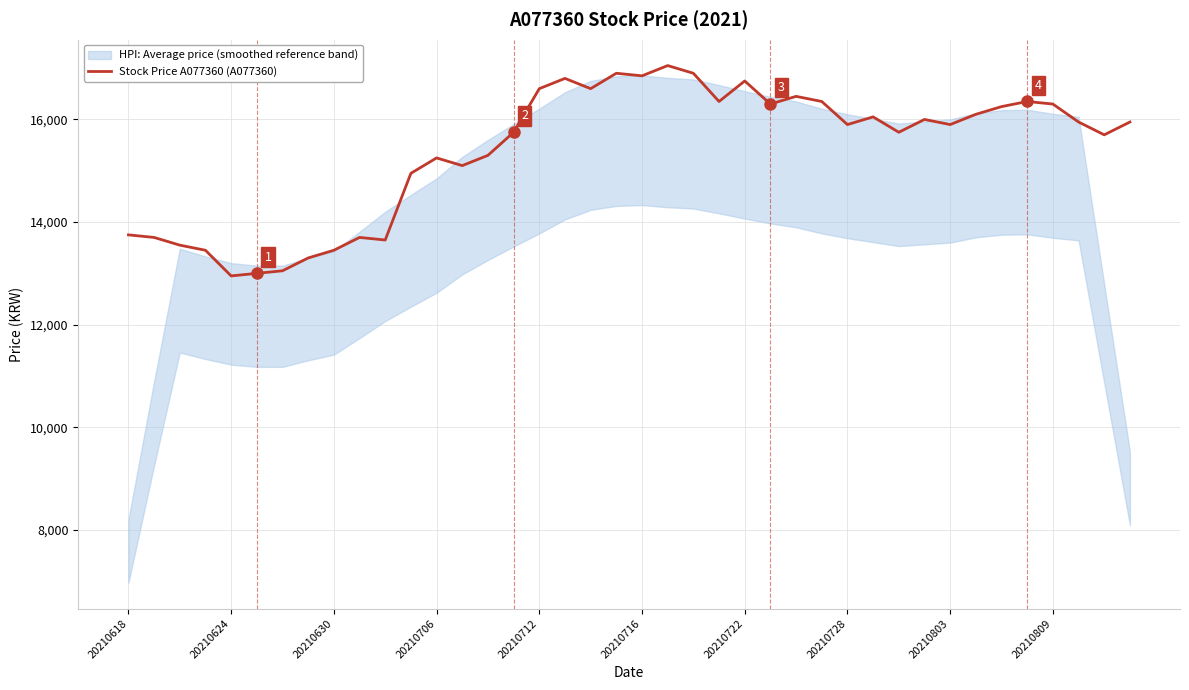

What is the average value?

15400